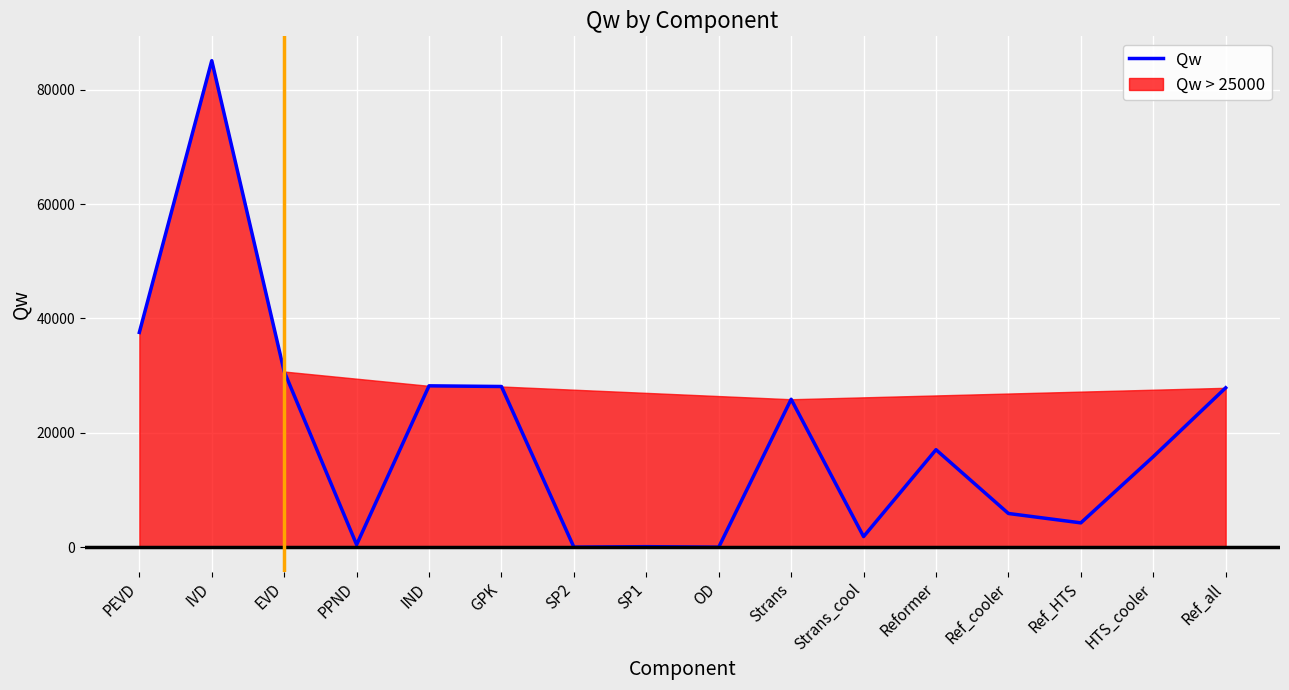

Which label corresponds to the largest value in the chart?

IVD